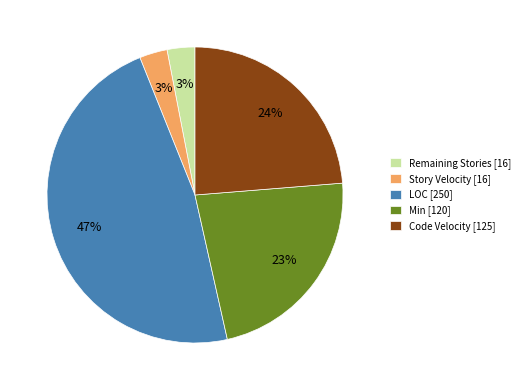

The Min [120] slice represents 28% of the pie. True or false?

False